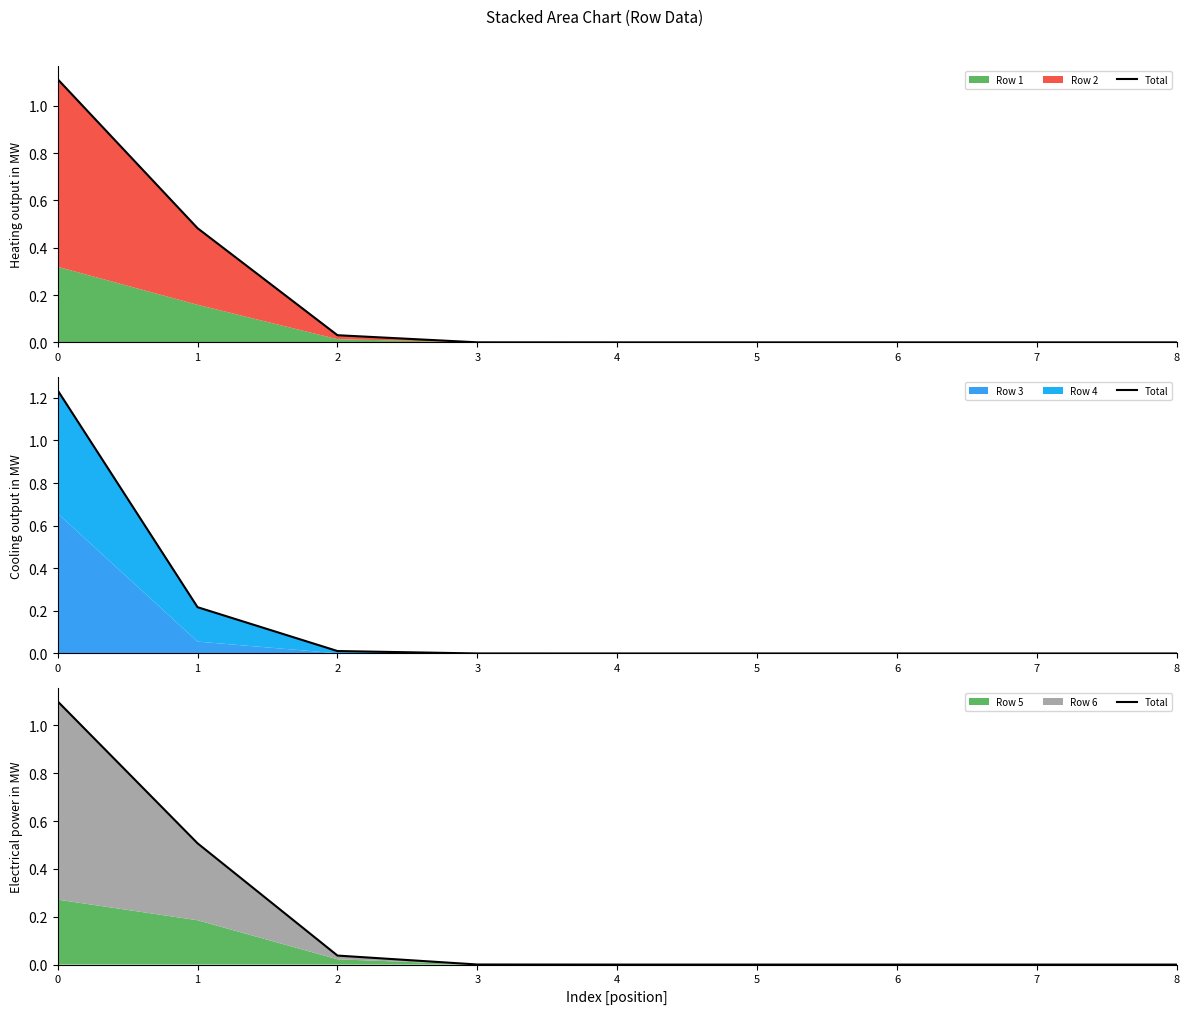

Reading right to left, what are all the values shown in this chart?

0.0	0.0	0.0	0.0	0.0	0.0	0.0	0.5	1.1